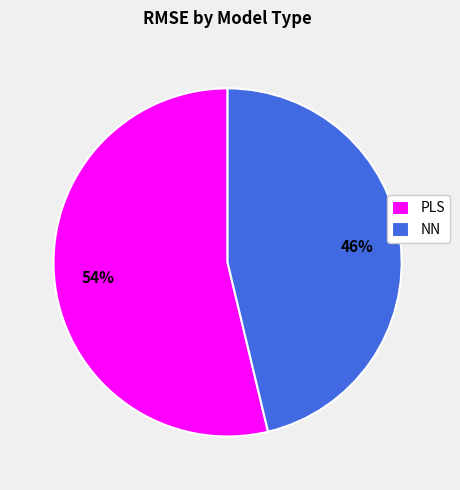

What is the largest slice in the pie chart?

PLS